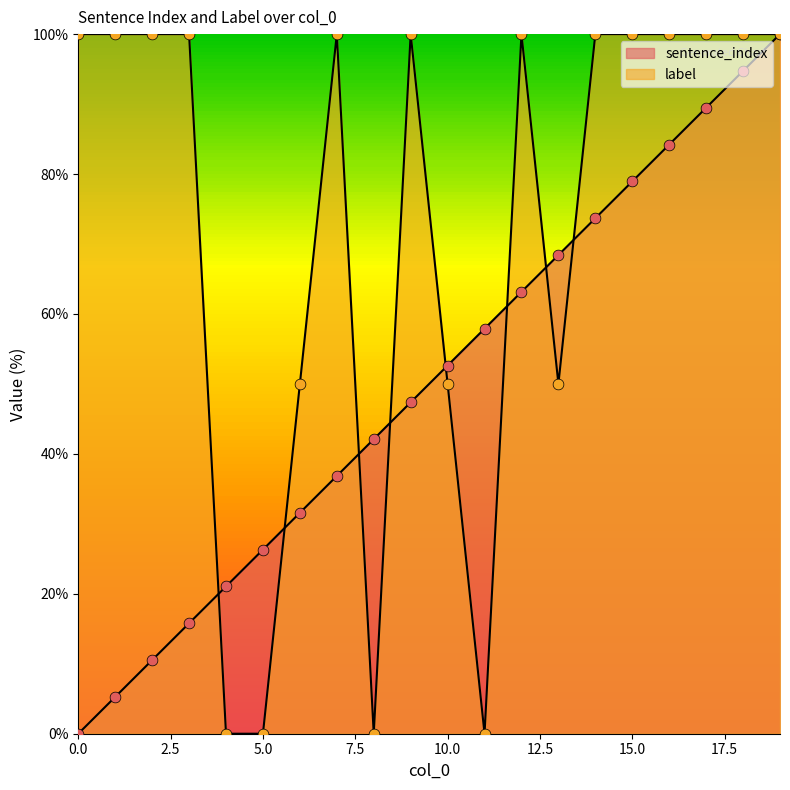

Is the value of label at 5 greater than the value of sentence_index at 2?

No